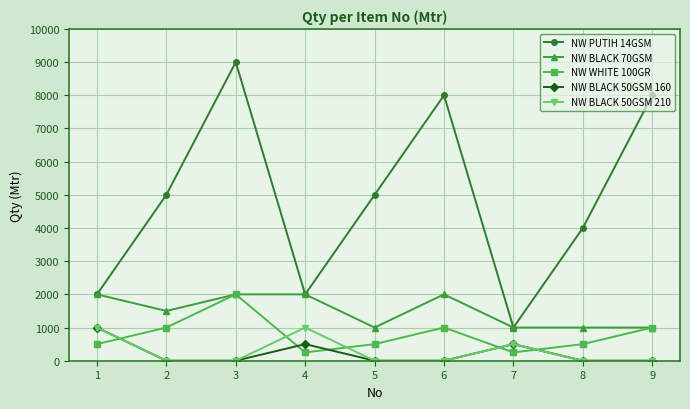

True or false: NW WHITE 100GR and NW PUTIH 14GSM intersect in this chart.

False